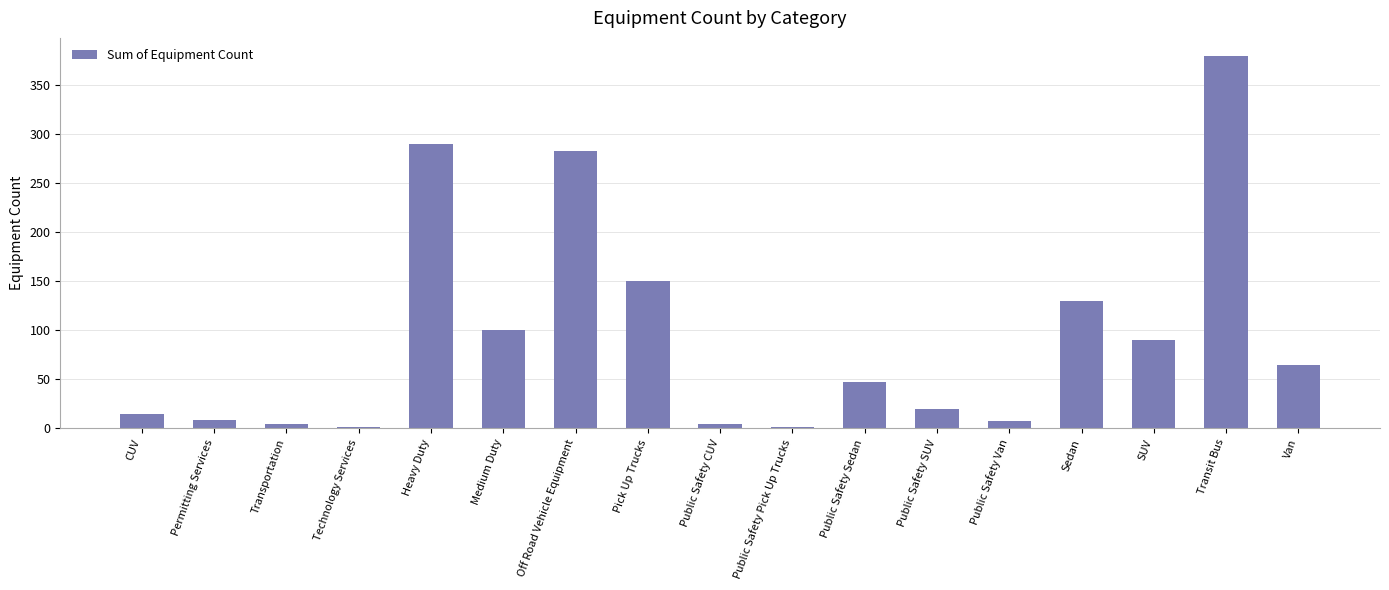

What is the maximum value shown in the chart?

379